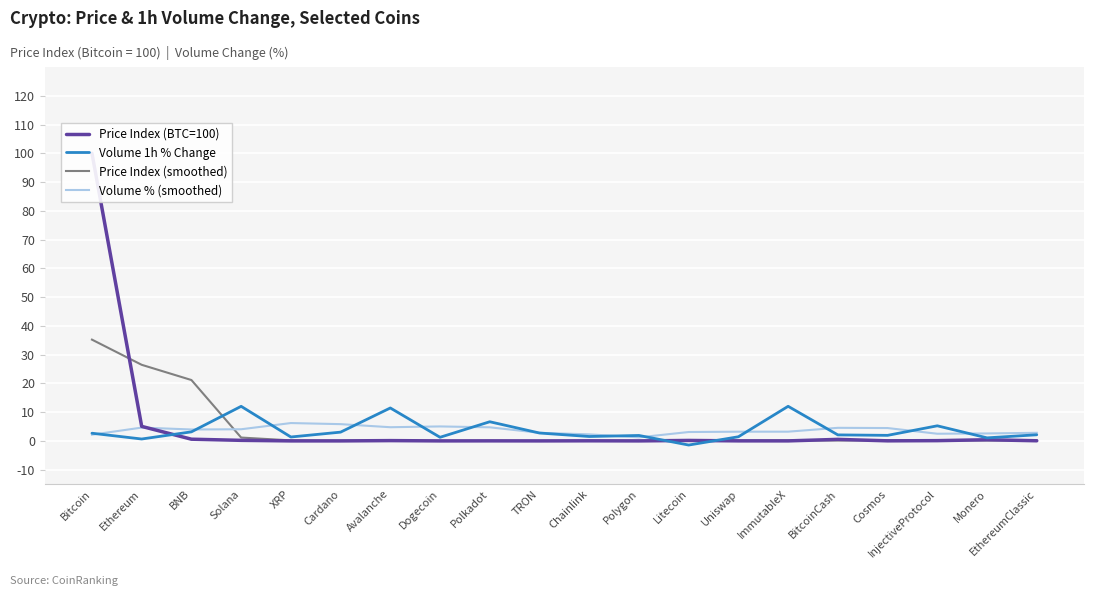

At which label does Volume 1h % Change first exceed 2?

Bitcoin